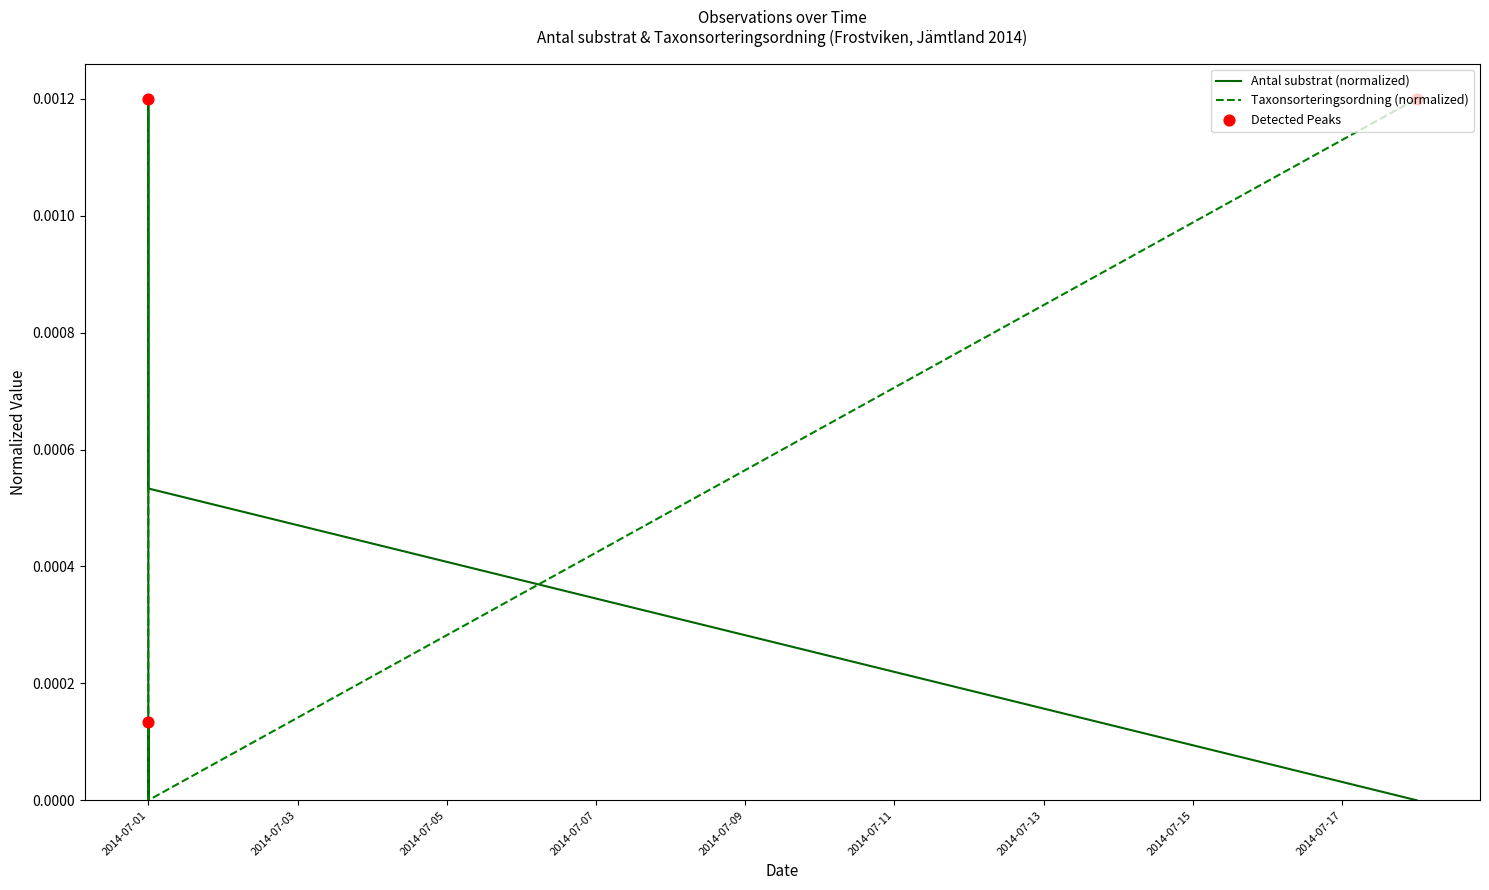

At which category is the sum across all series the highest?

2014-07-01